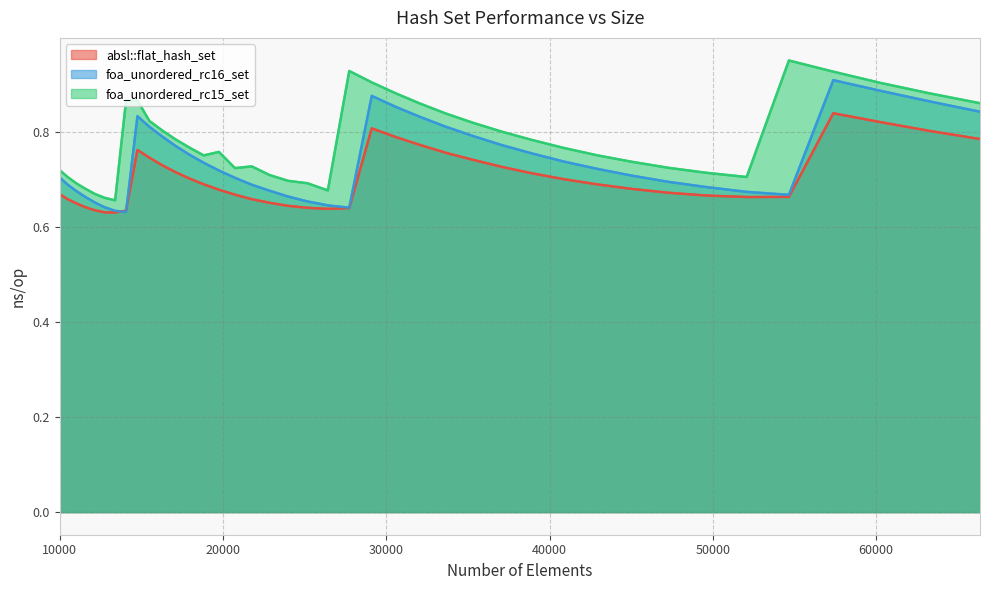

List the series in order of their overall mean, highest first.

foa_unordered_rc15_set, foa_unordered_rc16_set, absl::flat_hash_set